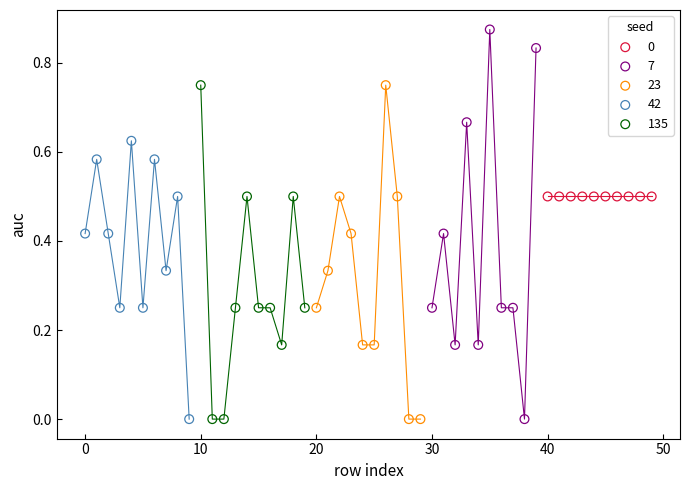

Which series reaches the maximum Y coordinate?

7